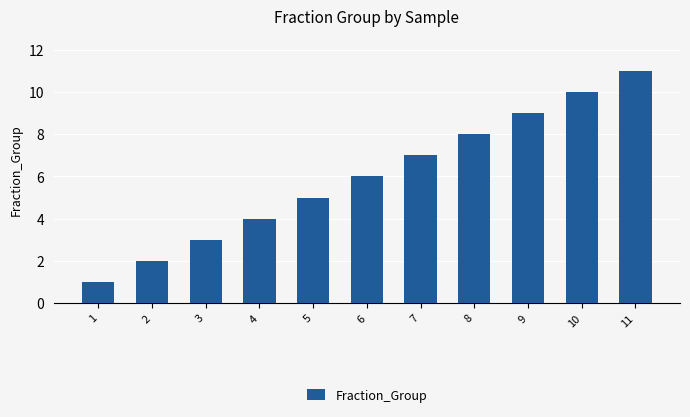

Which has a higher value, 10 or 8?

10